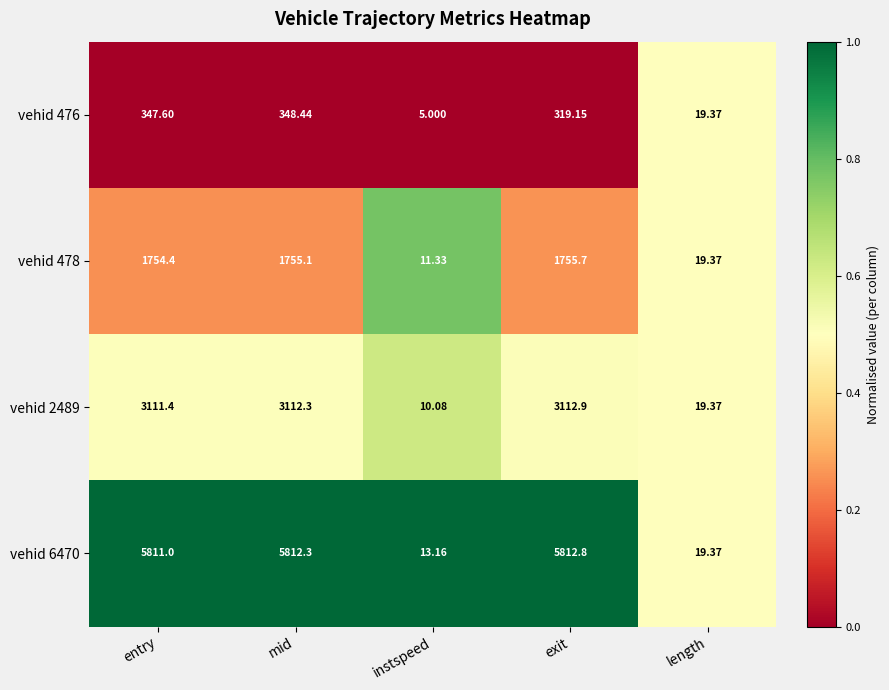

Is the value of vehid 476 at length greater than the value of vehid 478 at mid?

No